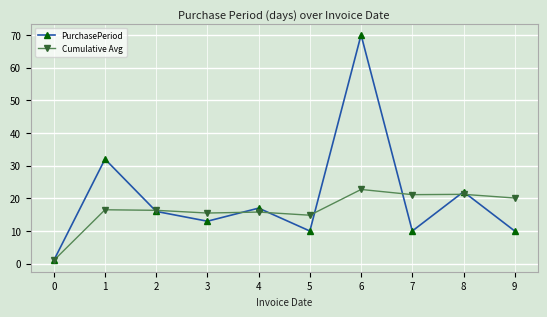

How many lines are shown in the chart?

2